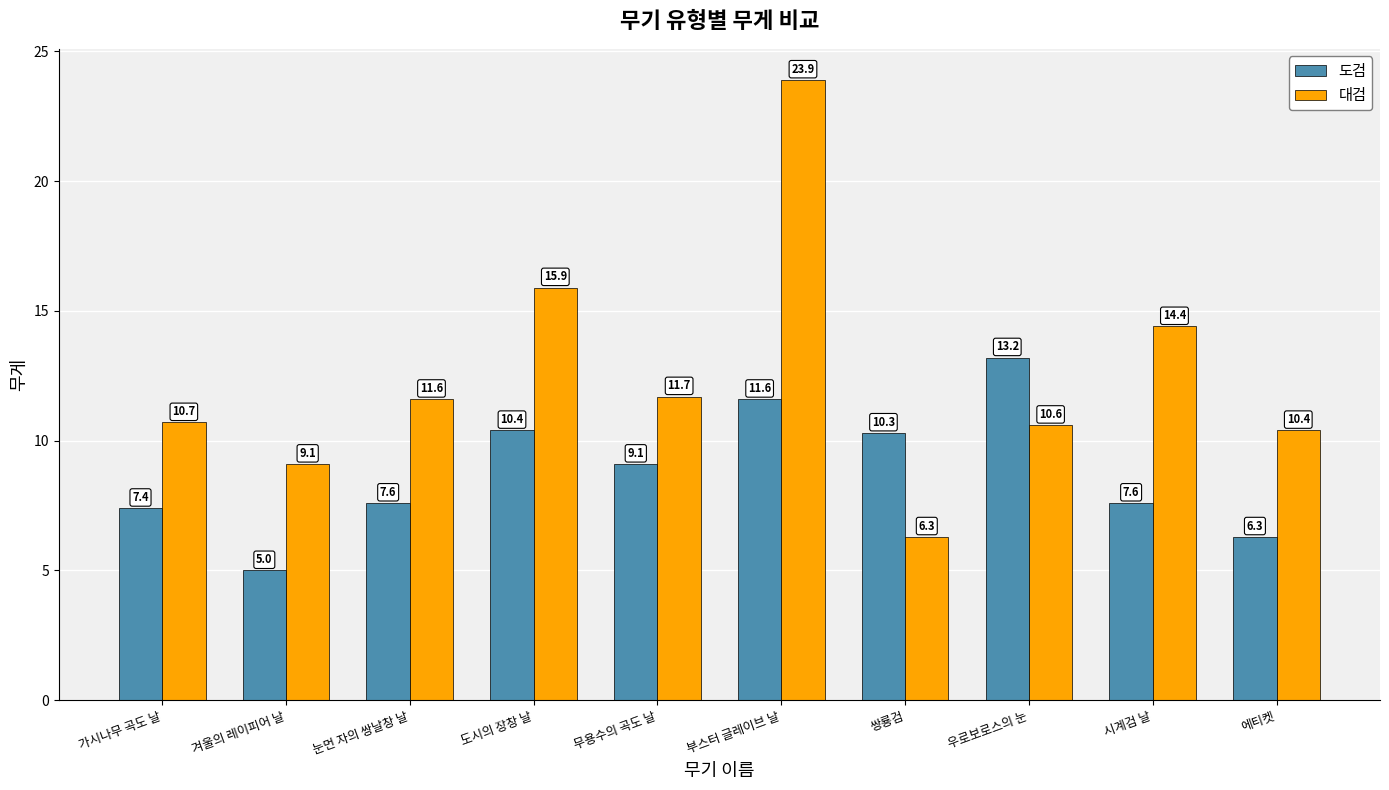

Rank the series by their average value, from lowest to highest.

도검, 대검